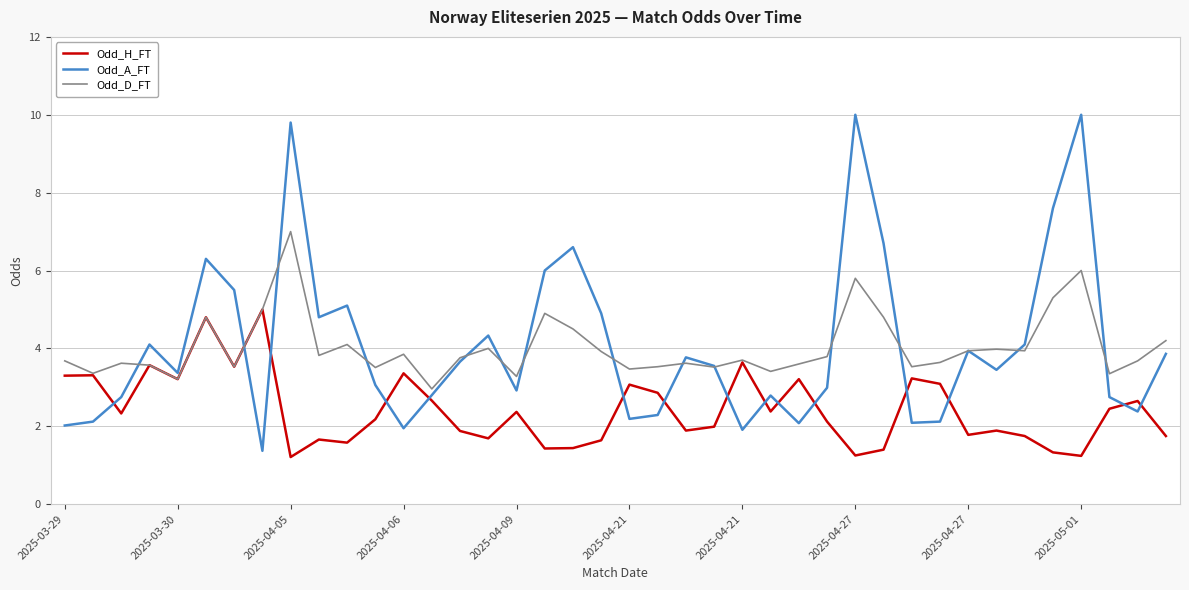

True or false: Odd_H_FT and Odd_A_FT cross at least once.

True